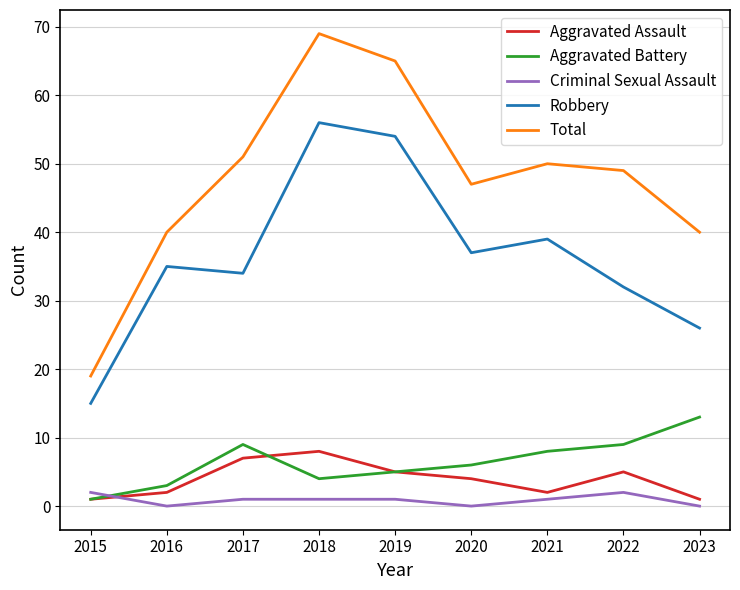

Which series changed the most between 2015 and 2022?

Total